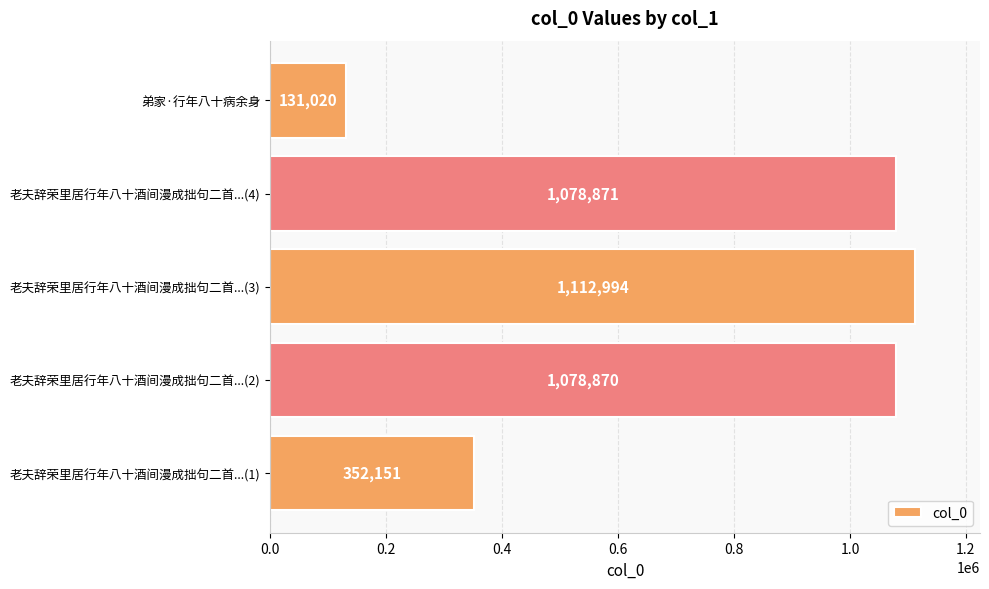

At which category does the chart reach its minimum across all series?

弟家·行年八十病余身